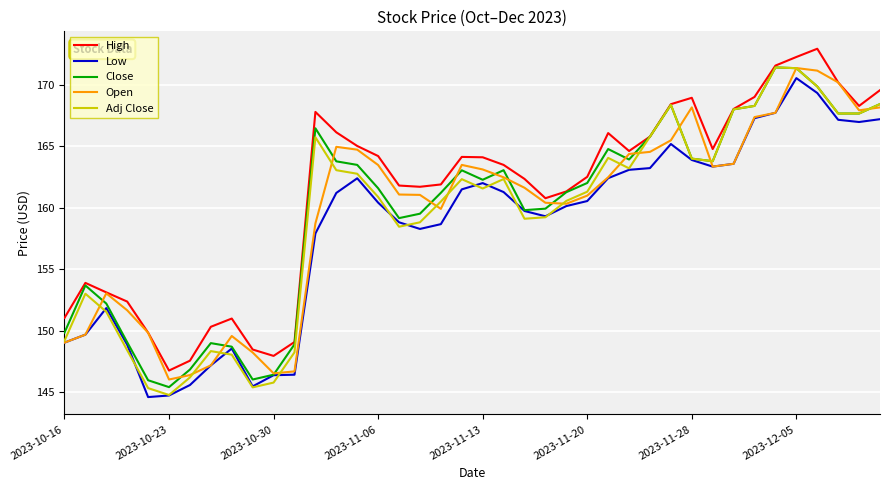

What is the smallest value displayed?

144.6